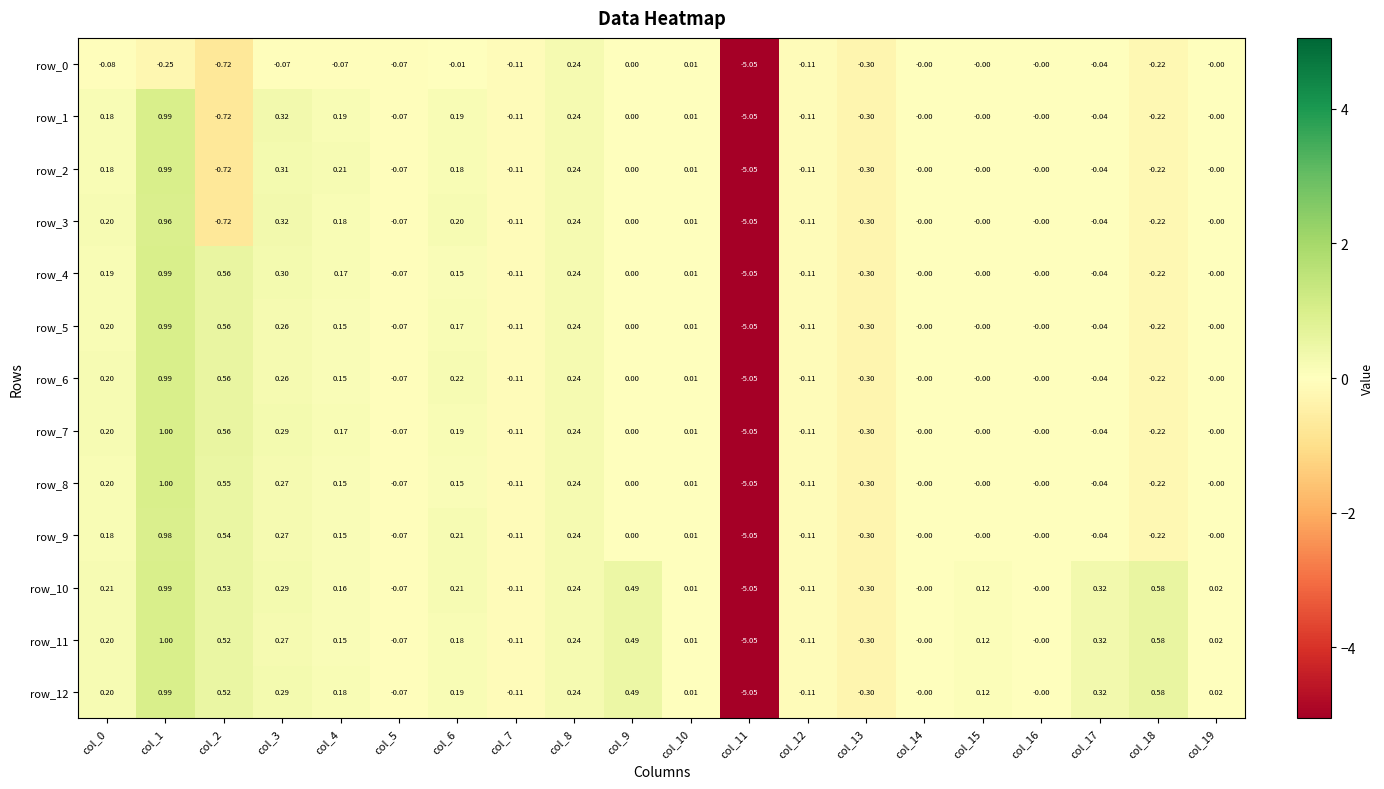

How many values in the row_12 series are below 0?

5